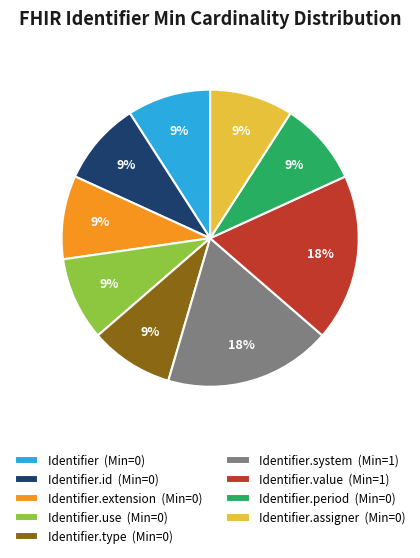

The Identifier.system (Min=1) slice represents 29% of the pie. True or false?

False